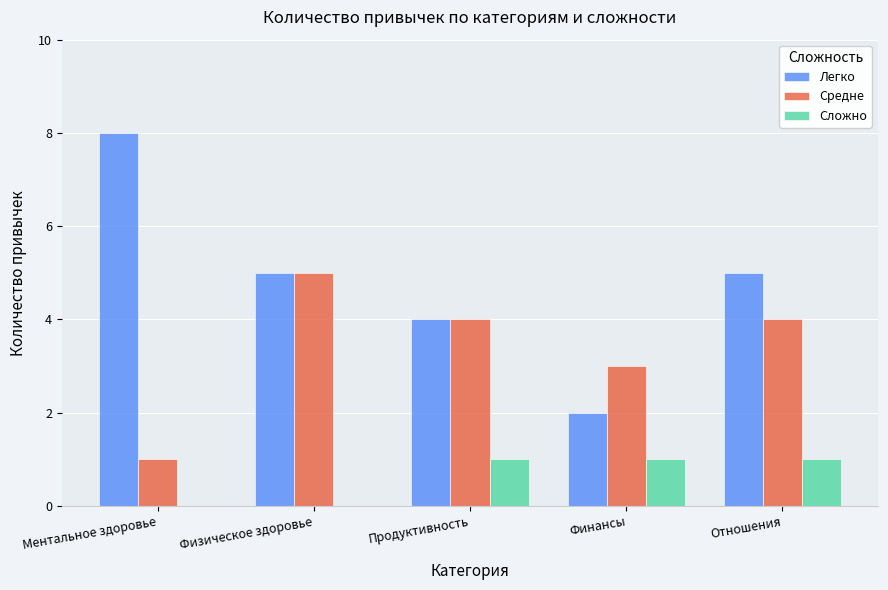

What is the highest value of the Легко series?

8